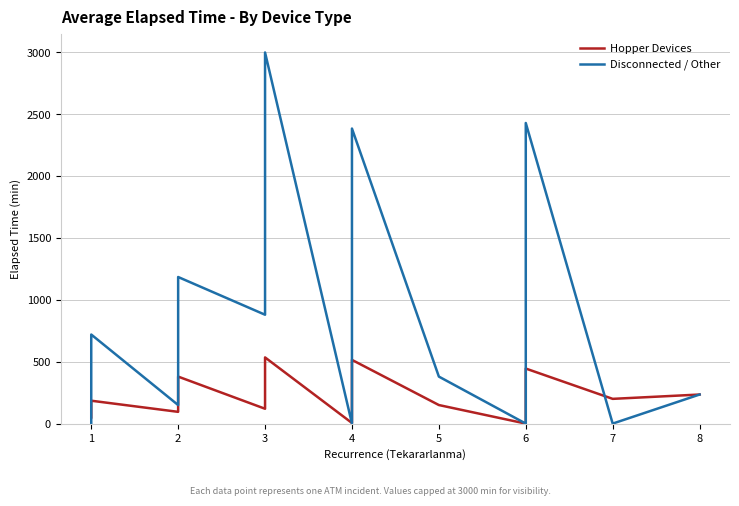

True or false: Hopper Devices and Disconnected / Other cross at least once.

True